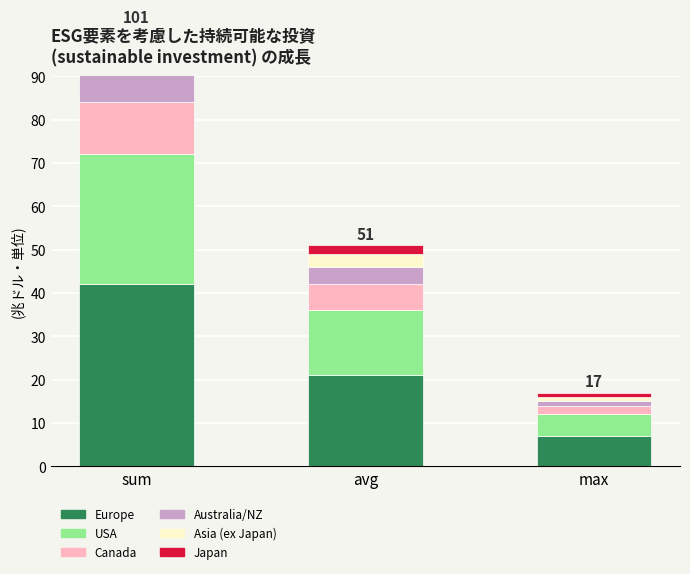

How many categories are shown in the chart?

3